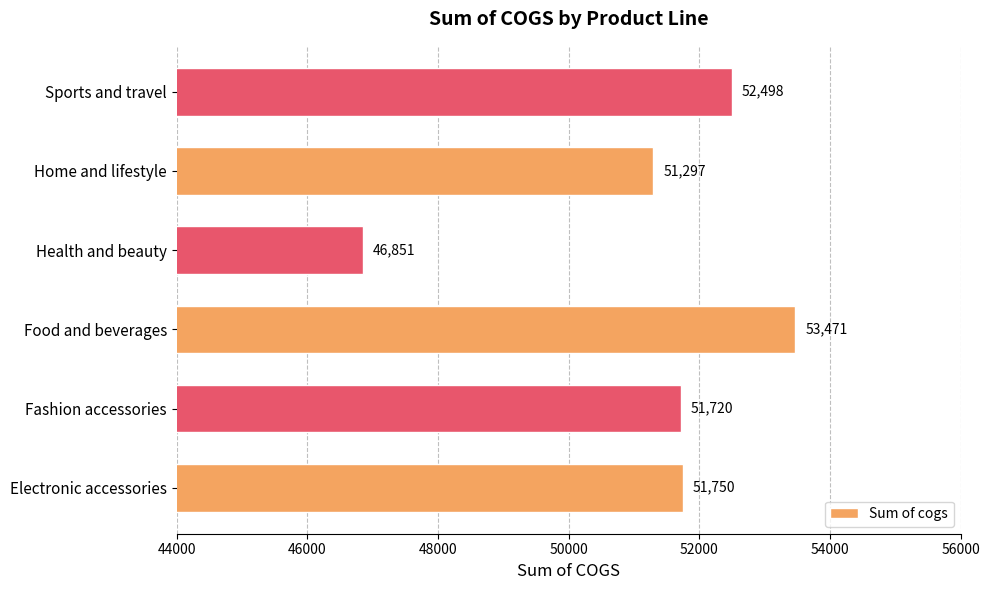

What is the smallest value displayed?

46851.2